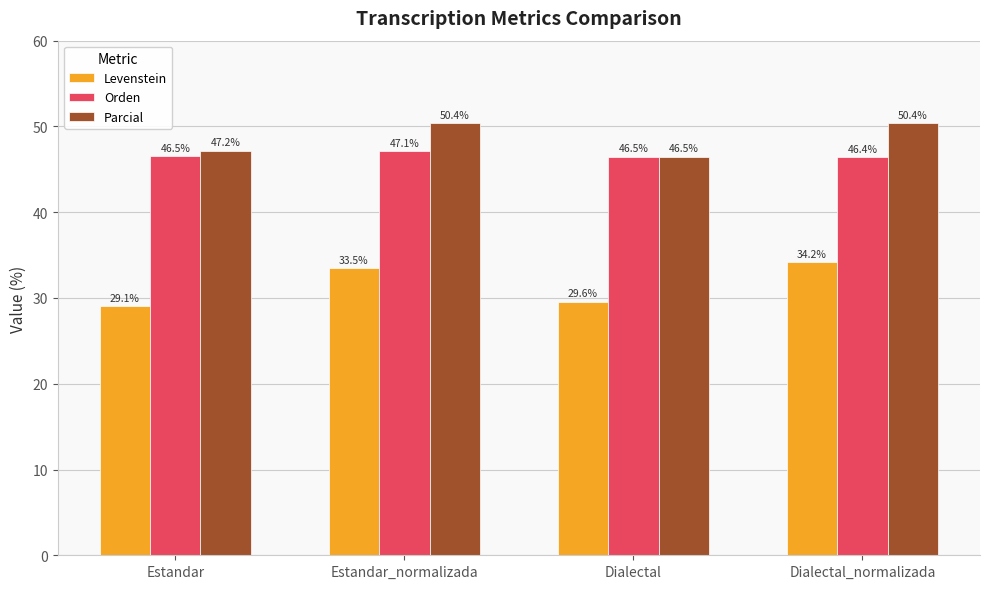

Rank the series by their maximum value, from highest to lowest.

Parcial, Orden, Levenstein